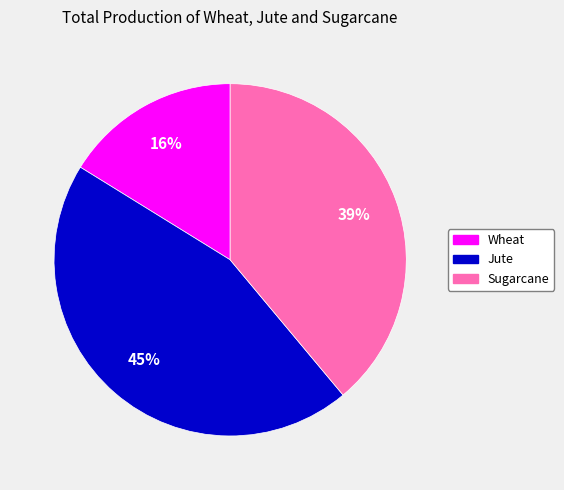

To the nearest percent, what is the combined percentage of Jute and Sugarcane?

84%